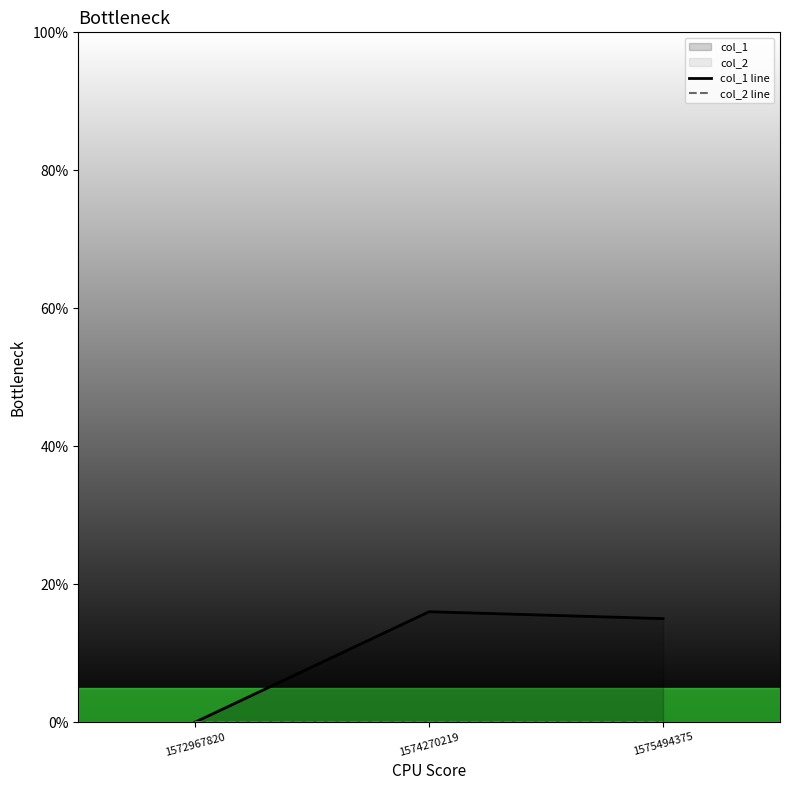

Is the value of col_2 line at 1572967820 greater than the value of col_1 line at 1574270219?

No